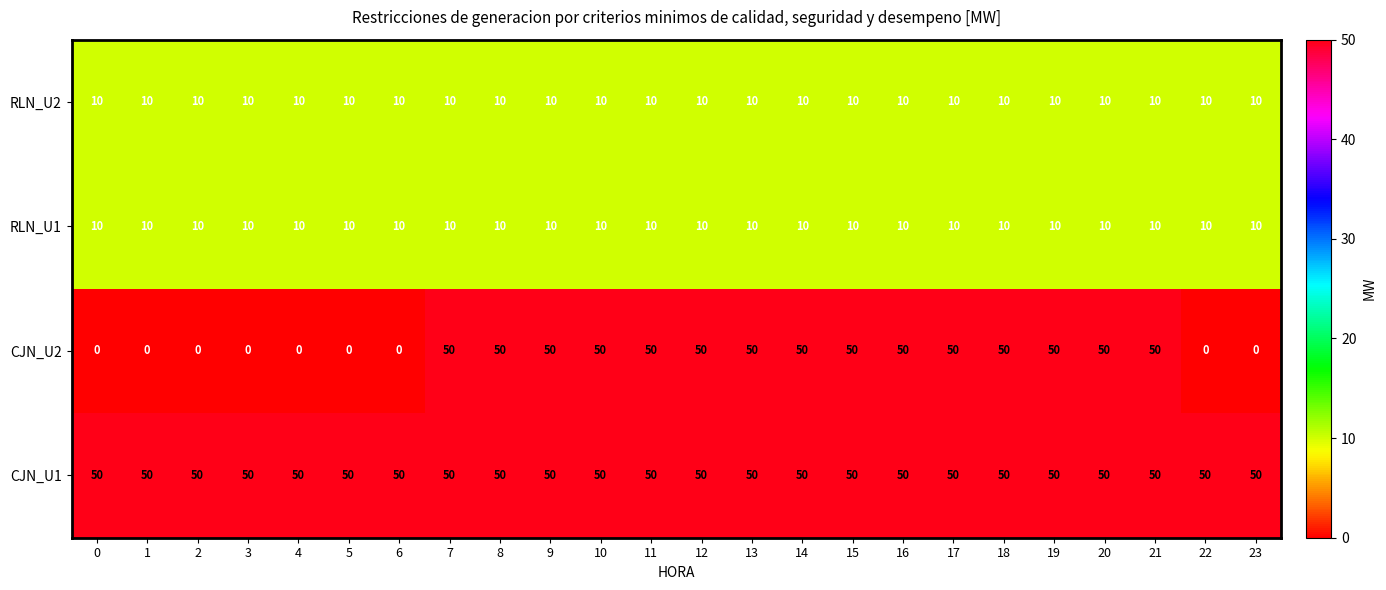

Which series has the largest total across all categories?

CJN_U1